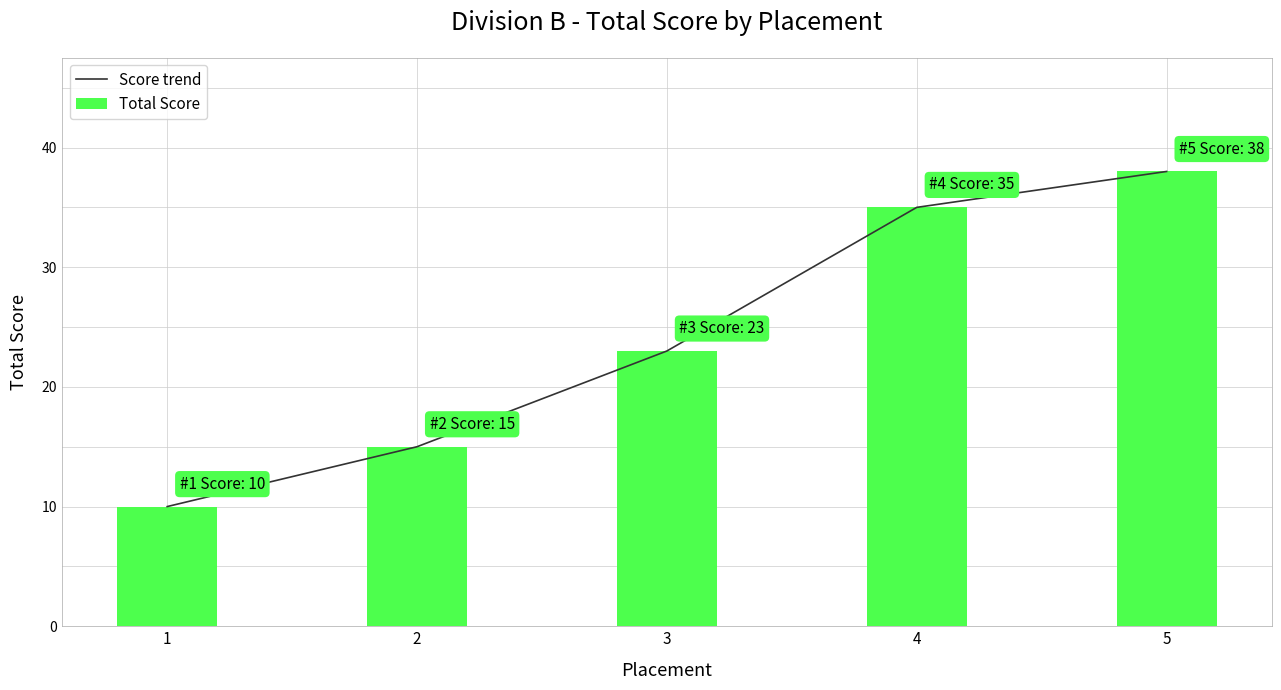

List the series in order of their peak value, lowest first.

Score trend, Total Score